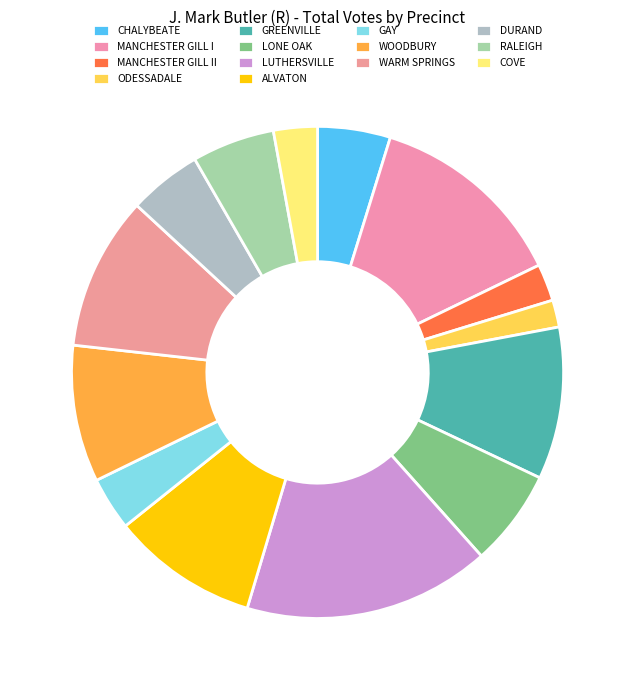

What percentage is the GREENVILLE slice, to the nearest percent?

10%